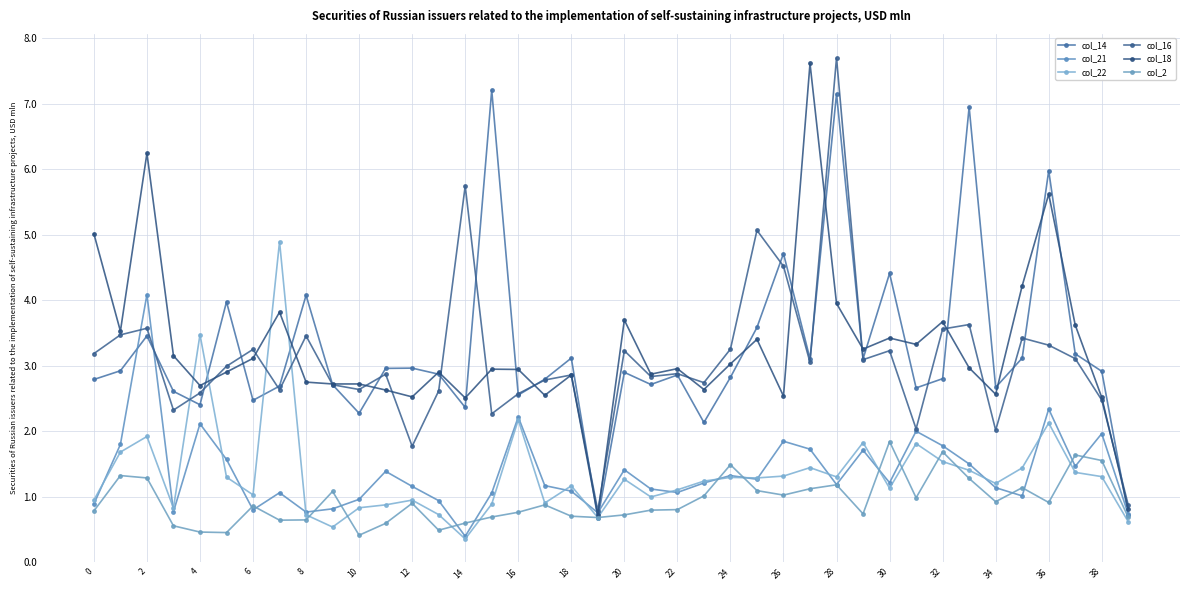

Does the chart display data point markers on the line(s)?

Yes